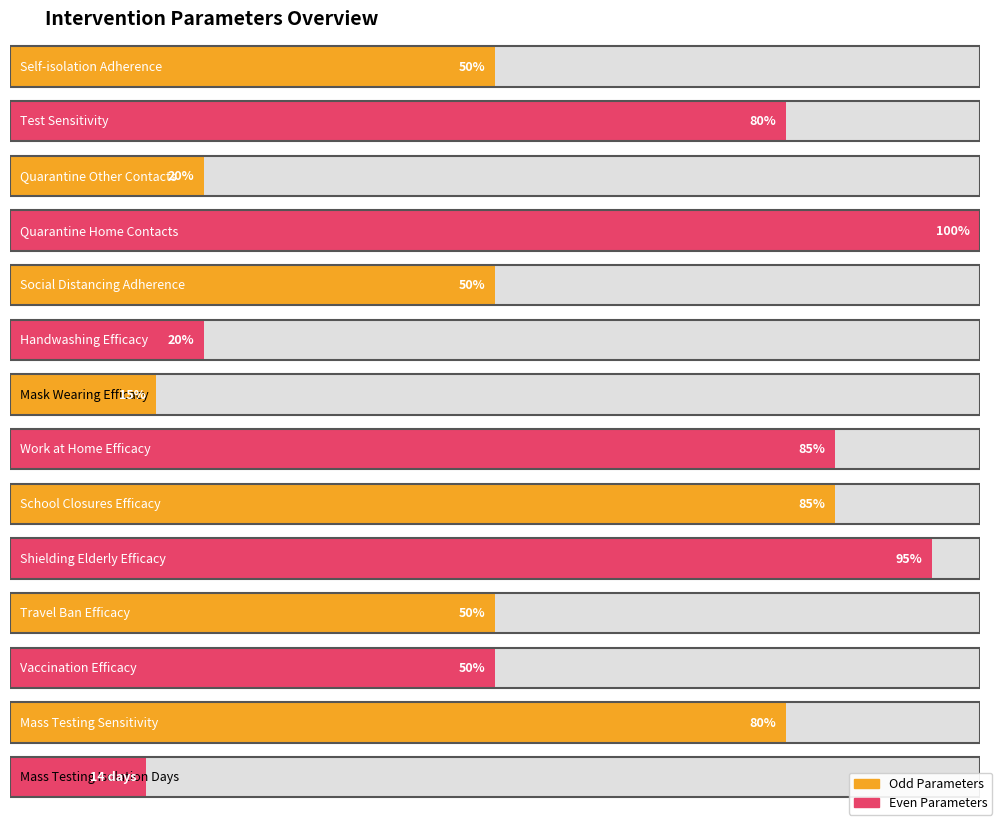

List the labels in order of value, smallest first.

Mass Testing Isolation Days, Mask Wearing Efficacy, Quarantine Other Contacts, Handwashing Efficacy, Self-isolation Adherence, Social Distancing Adherence, Travel Ban Efficacy, Vaccination Efficacy, Test Sensitivity, Mass Testing Sensitivity, Work at Home Efficacy, School Closures Efficacy, Shielding Elderly Efficacy, Quarantine Home Contacts